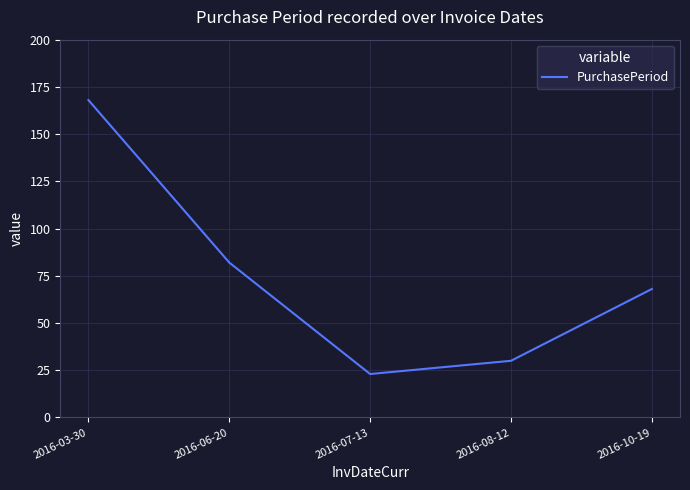

What position from the right is 2016-07-13?

3